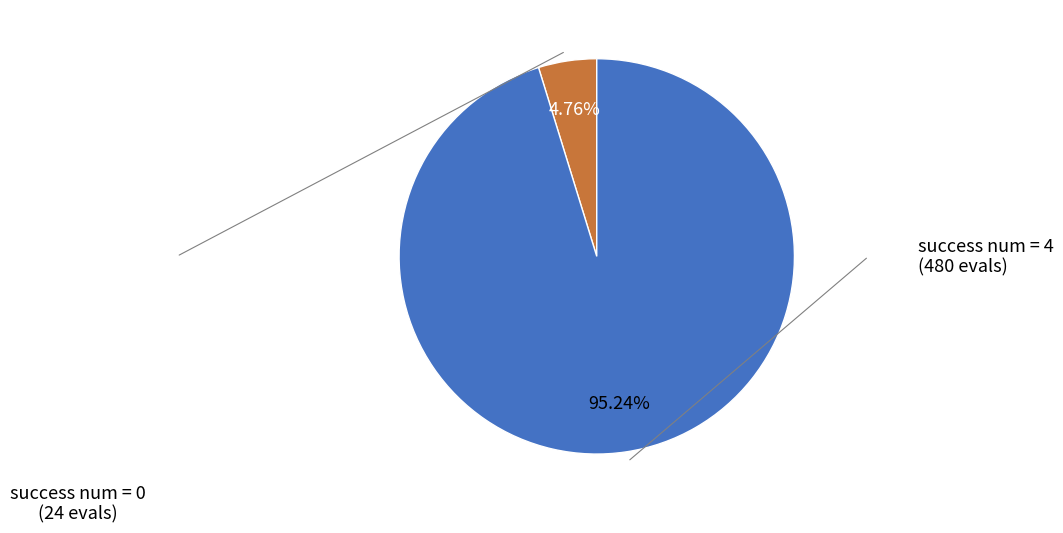

Is there any slice that represents more than half of the pie?

Yes